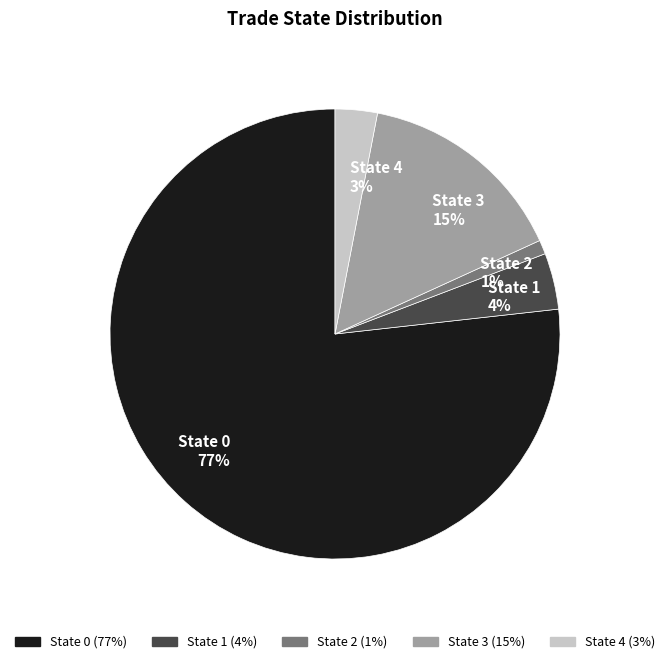

To the nearest percent, what is the difference between the largest and smallest slice percentages?

76%